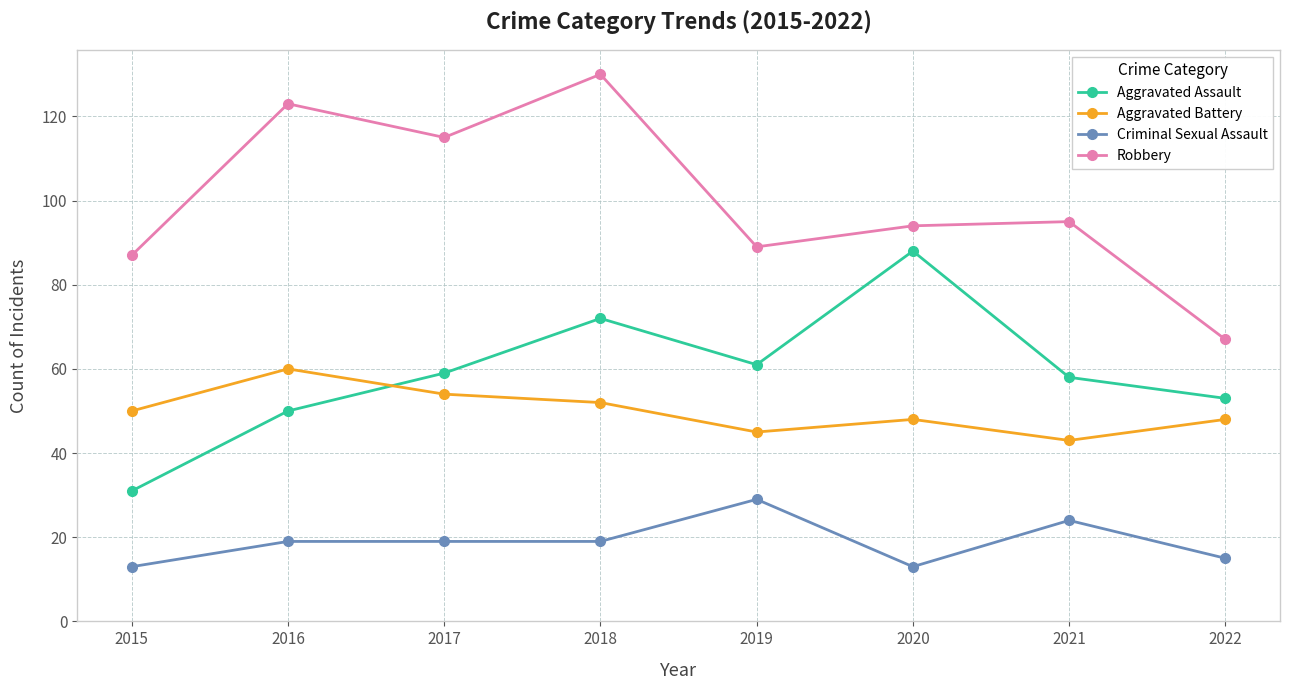

The Aggravated Battery series shows 54 at 2017. True or false?

True